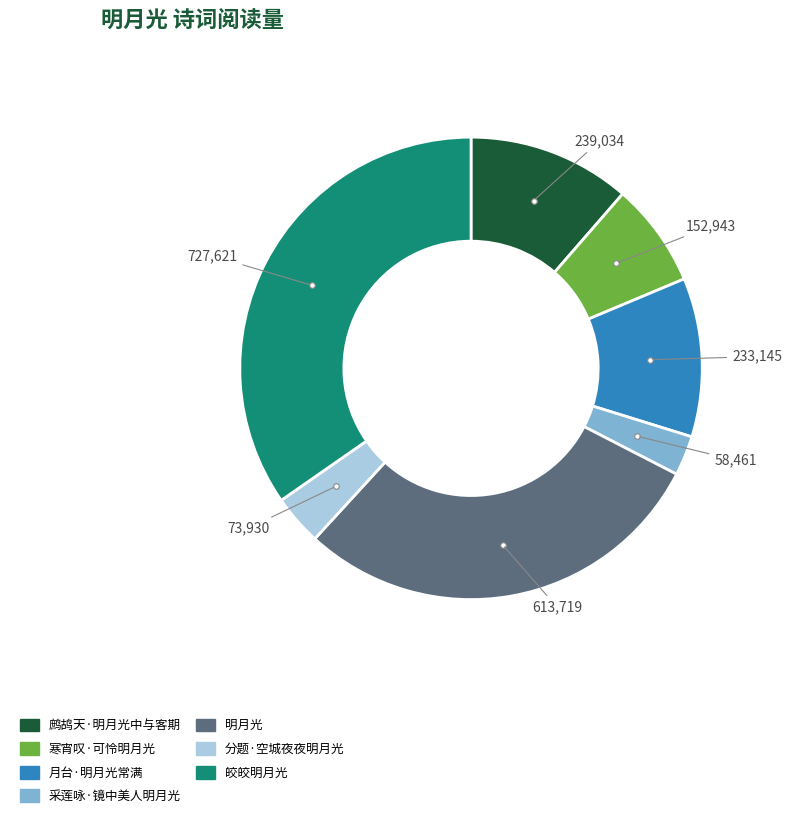

Is it true that 鹧鸪天·明月光中与客期 is 17% of the pie?

False